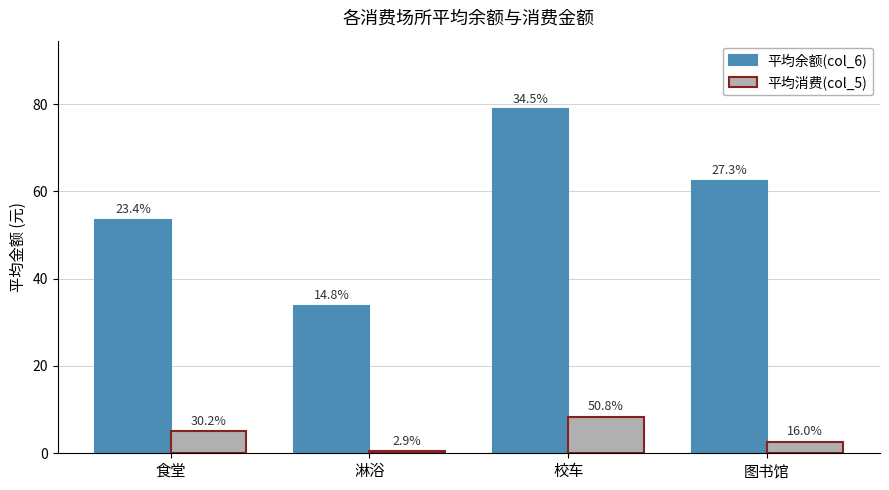

Which category has the highest value in the 平均消费(col_5) series?

校车